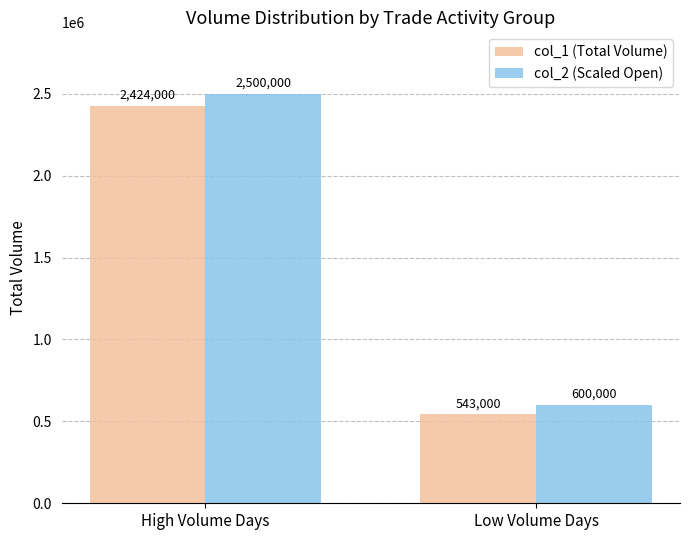

How many col_2 (Scaled Open) values are between 600000 and 2500000?

2